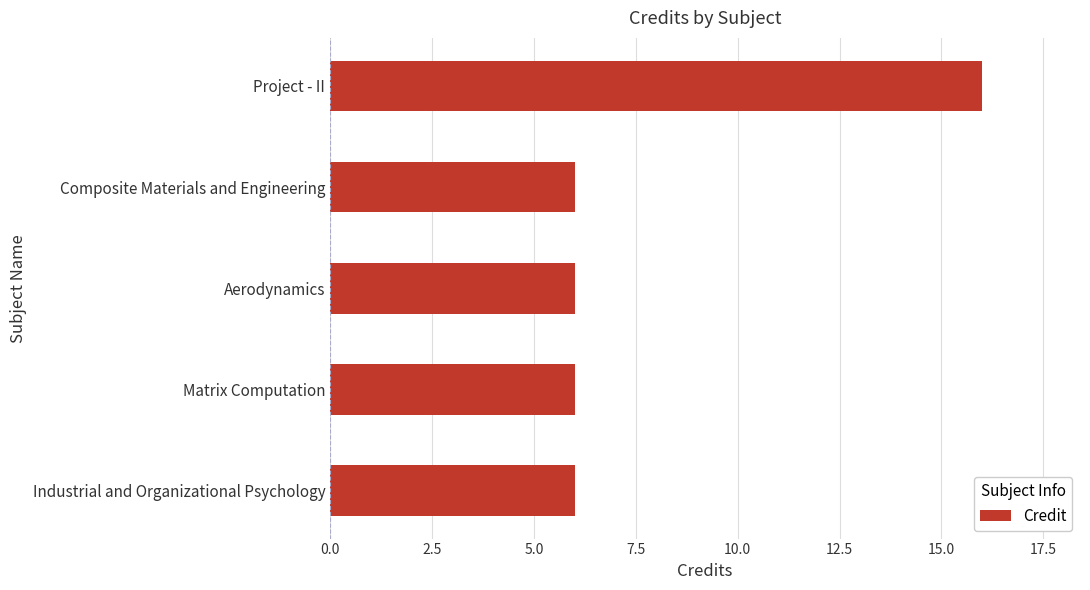

Count the number of data series in this chart.

1